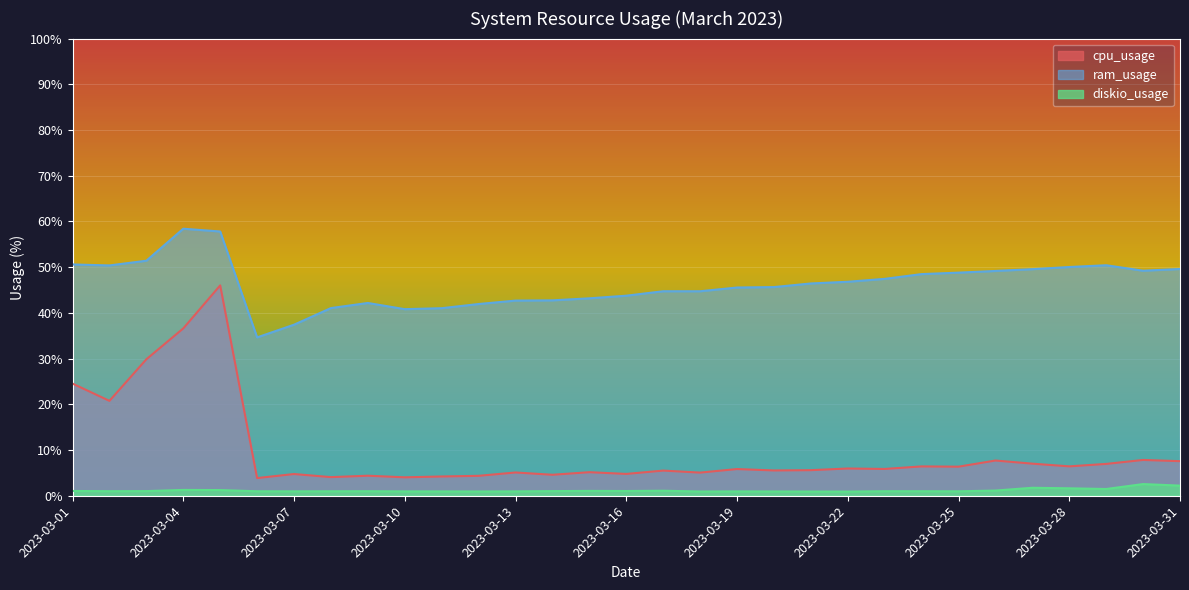

What is the sum of all ram_usage values?

1436.6